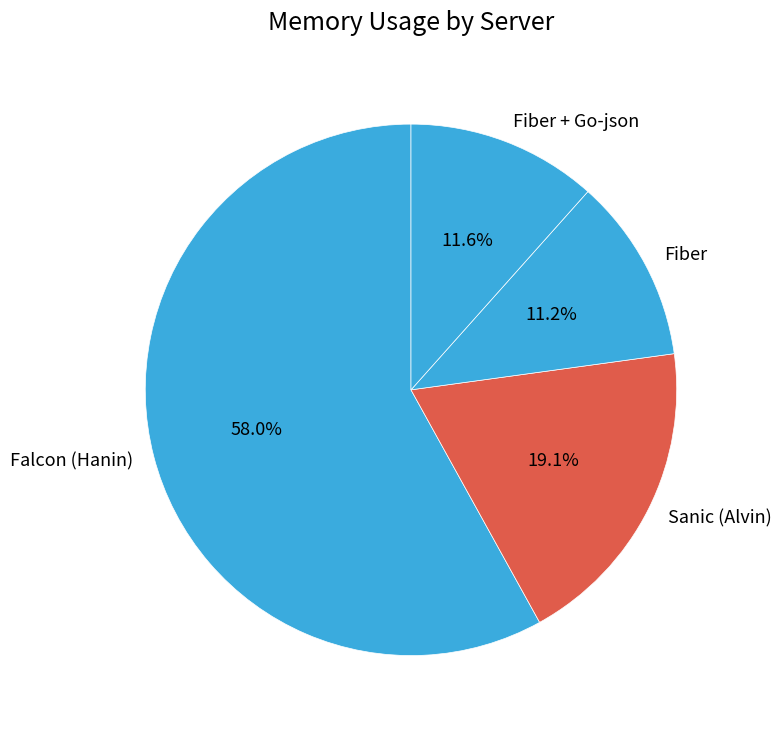

To the nearest percent, what is the combined percentage of Fiber and Sanic (Alvin)?

30%